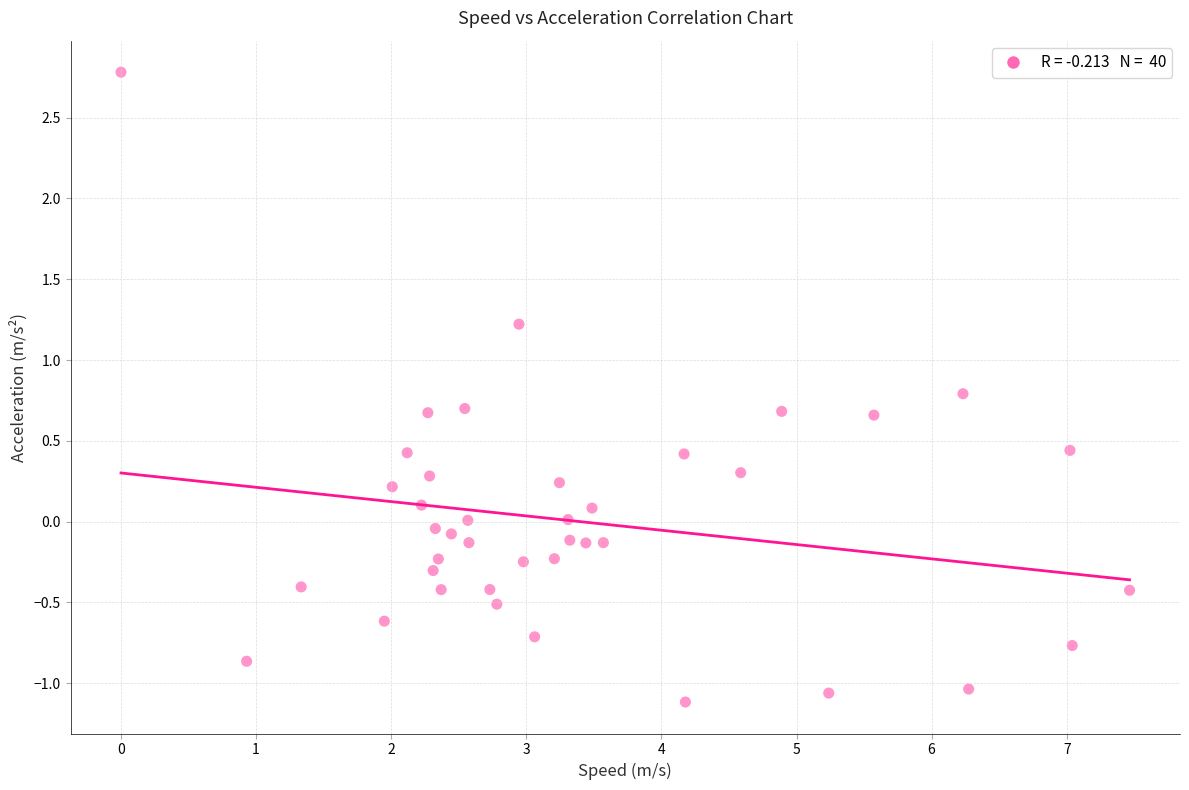

What is the range of Y values (max minus min)?

3.9